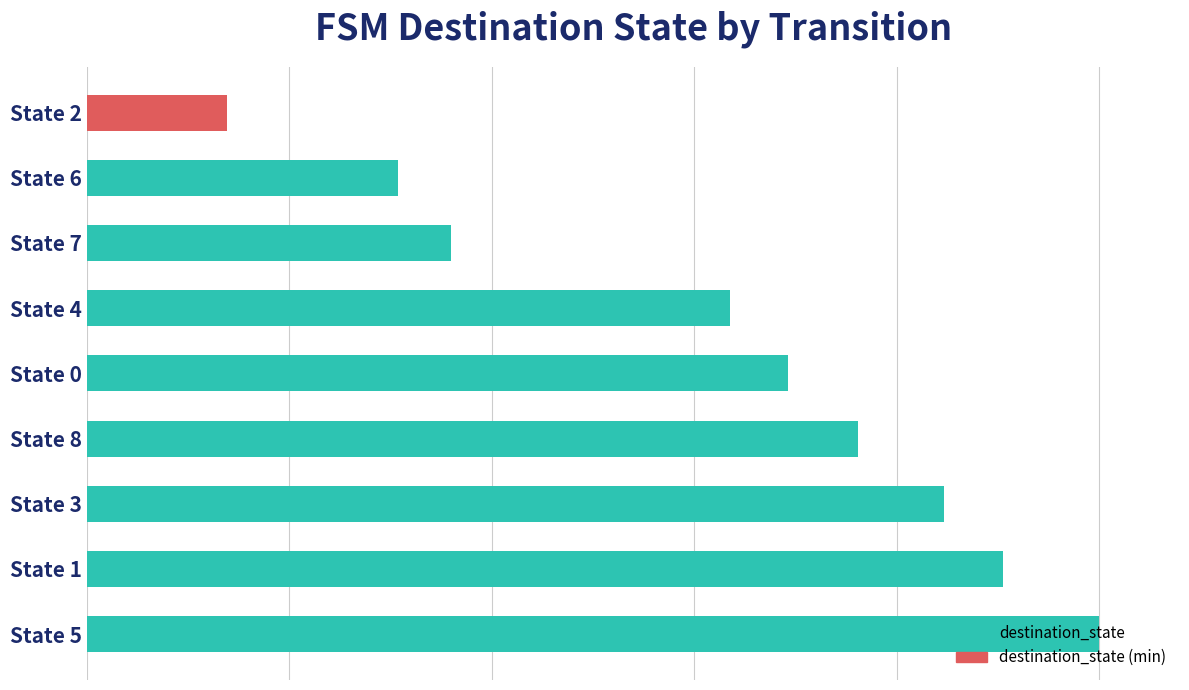

Which label corresponds to the smallest value in the chart?

State 2